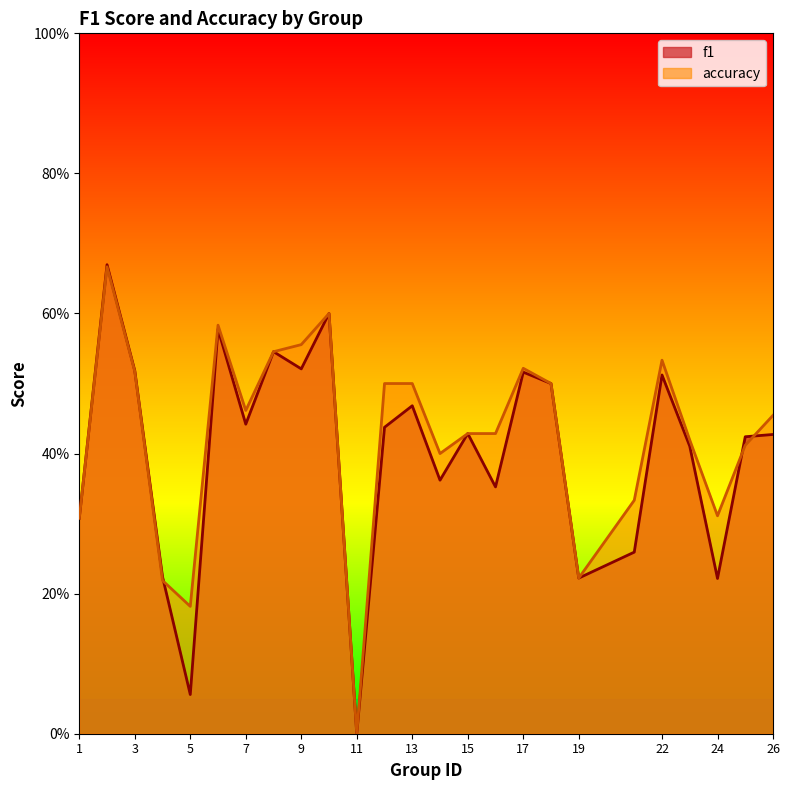

True or false: accuracy and f1 cross at least once.

True